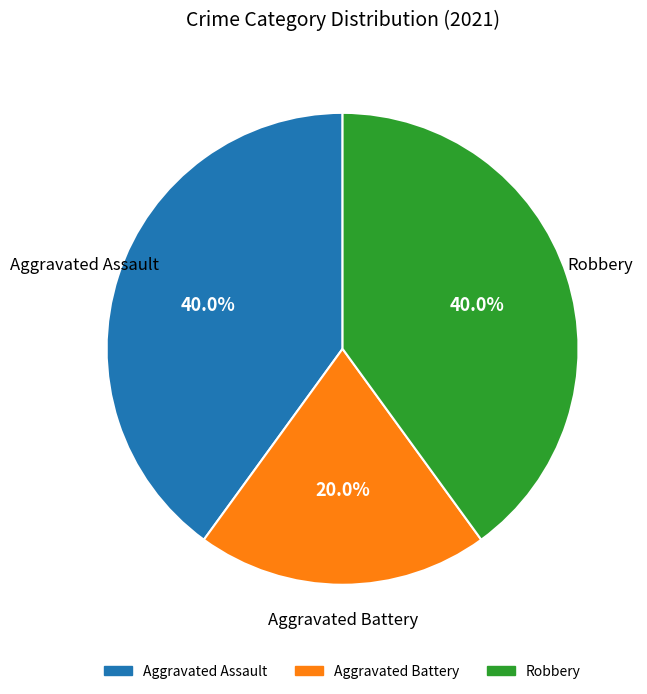

To the nearest percent, what percentage of the pie is Aggravated Assault?

40%